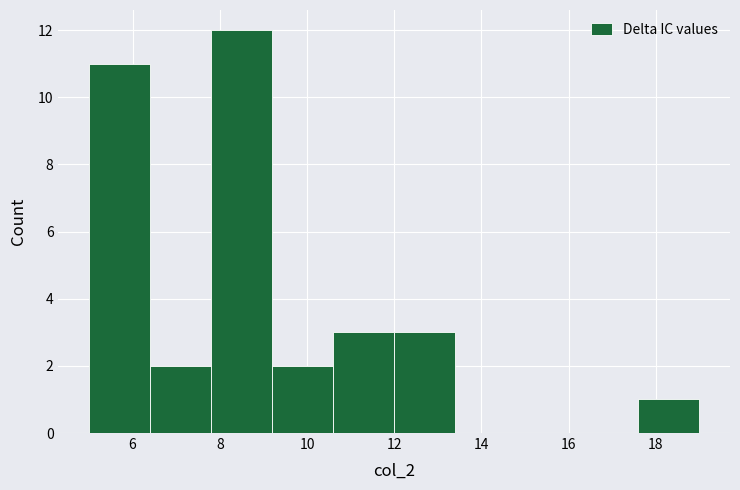

Reading left to right, transcribe this chart: for each bar, give the range it covers on the x-axis and its height. The values are not printed on the chart, so give them approximately, as read against the axis.

5.0 to 6.4: 11
6.4 to 7.8: 2
7.8 to 9.2: 12
9.2 to 10.6: 2
10.6 to 12.0: 3
12.0 to 13.4: 3
13.4 to 14.8: 0
14.8 to 16.2: 0
16.2 to 17.6: 0
17.6 to 19.0: 1